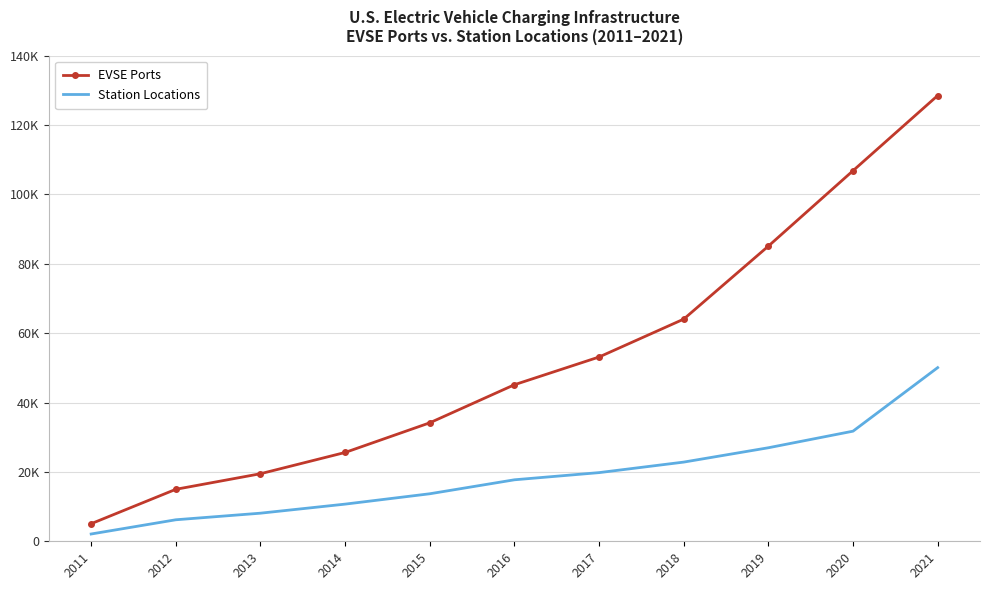

What are all the series names shown in the legend?

EVSE Ports, Station Locations